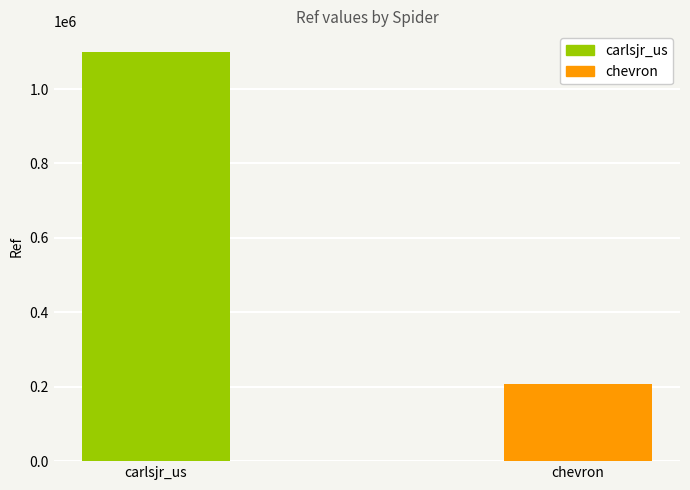

Rank the categories by value from highest to lowest.

carlsjr_us, chevron